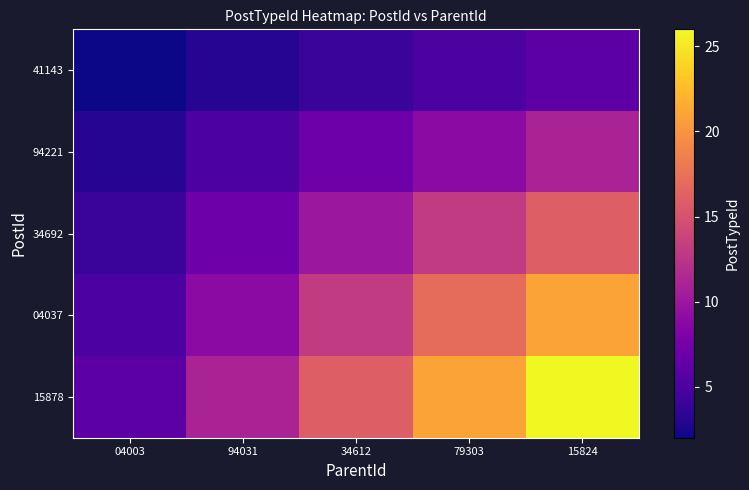

Which series has the widest spread of values?

15878